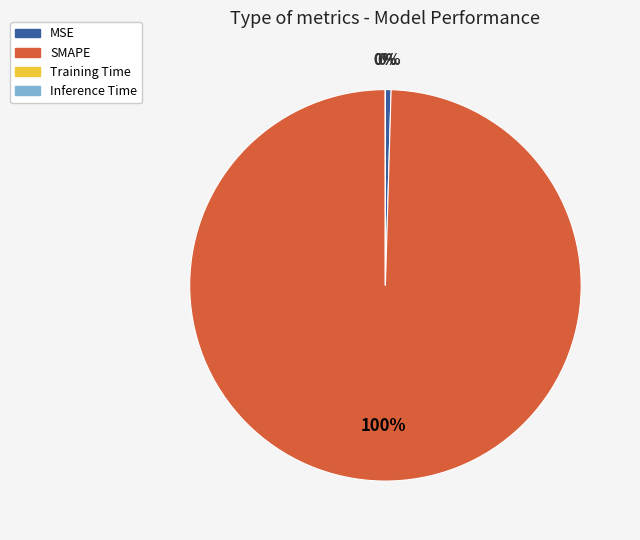

To the nearest percent, what is the average slice percentage?

25%